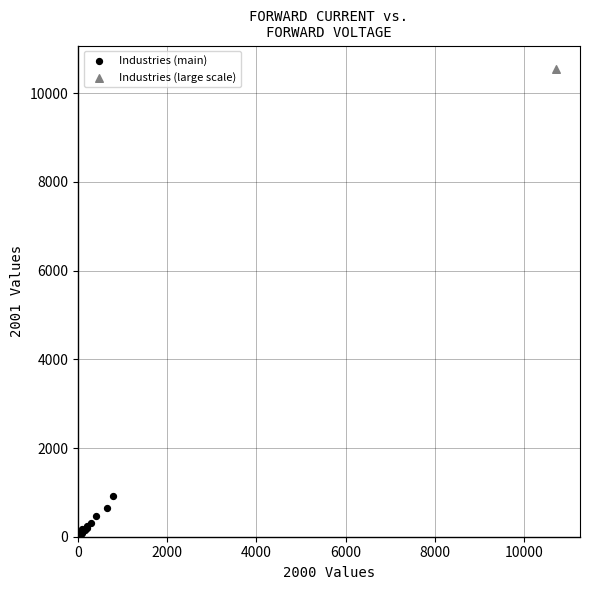

What are all the series names shown in the legend?

Industries (main), Industries (large scale)